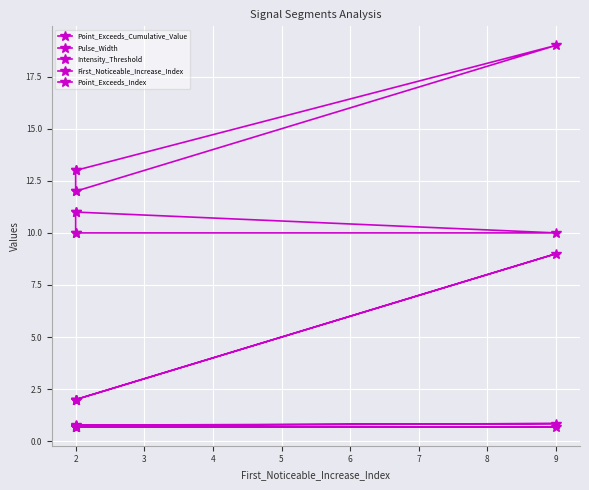

Where is Pulse_Width nearest to the value 10?

2